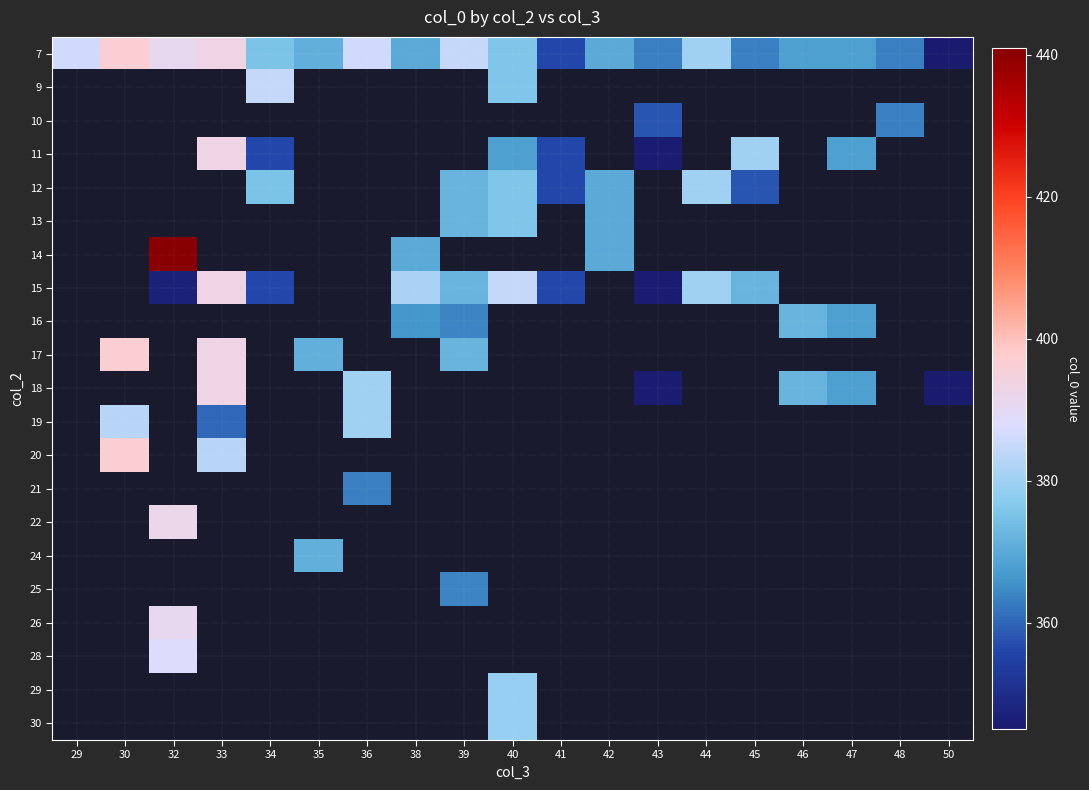

At how many categories does at least one series exceed 352?

18